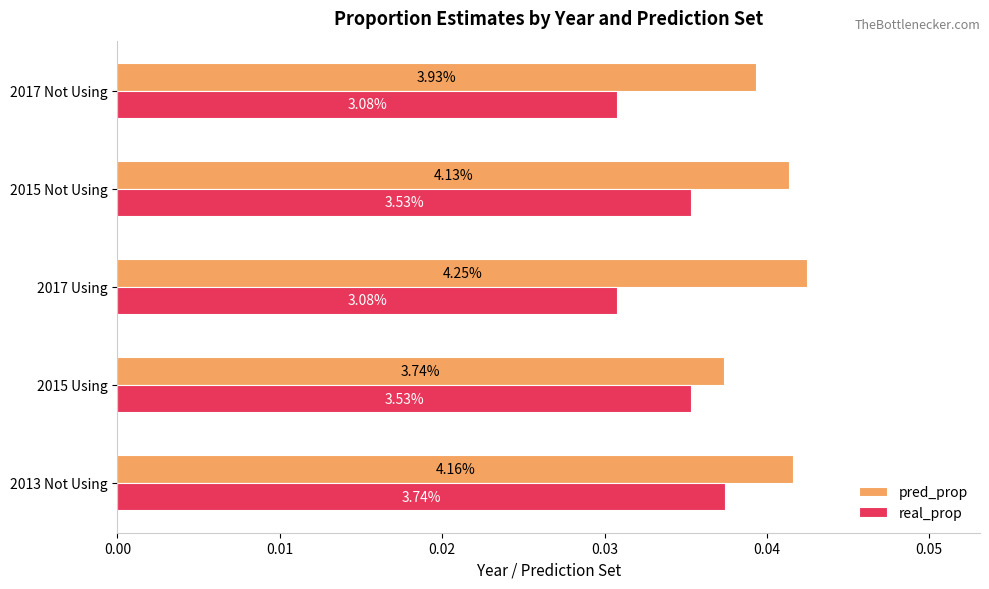

Rank the series by their maximum value, from highest to lowest.

pred_prop, real_prop